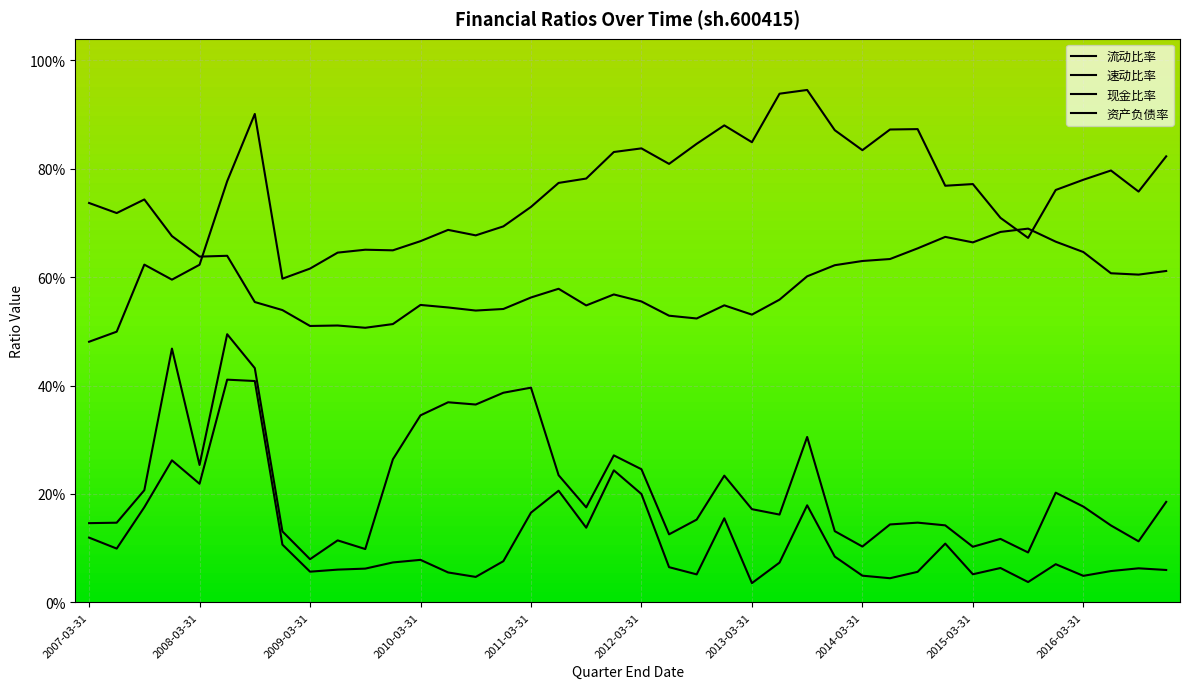

Which category has the highest value in the 速动比率 series?

2008-06-30